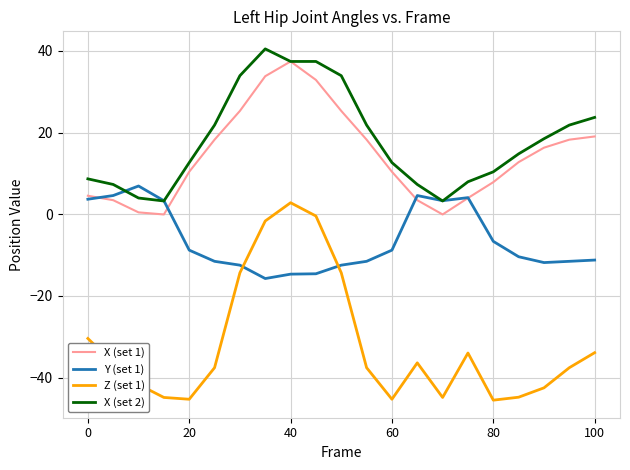

True or false: X (set 2) and Z (set 1) cross at least once.

False